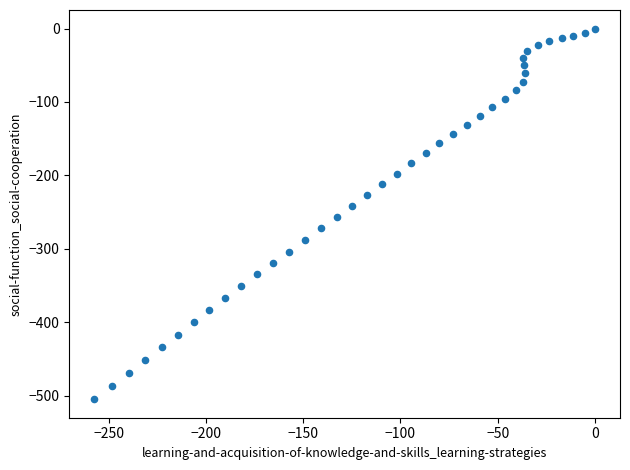

What is the range of Y values (max minus min)?

505.0